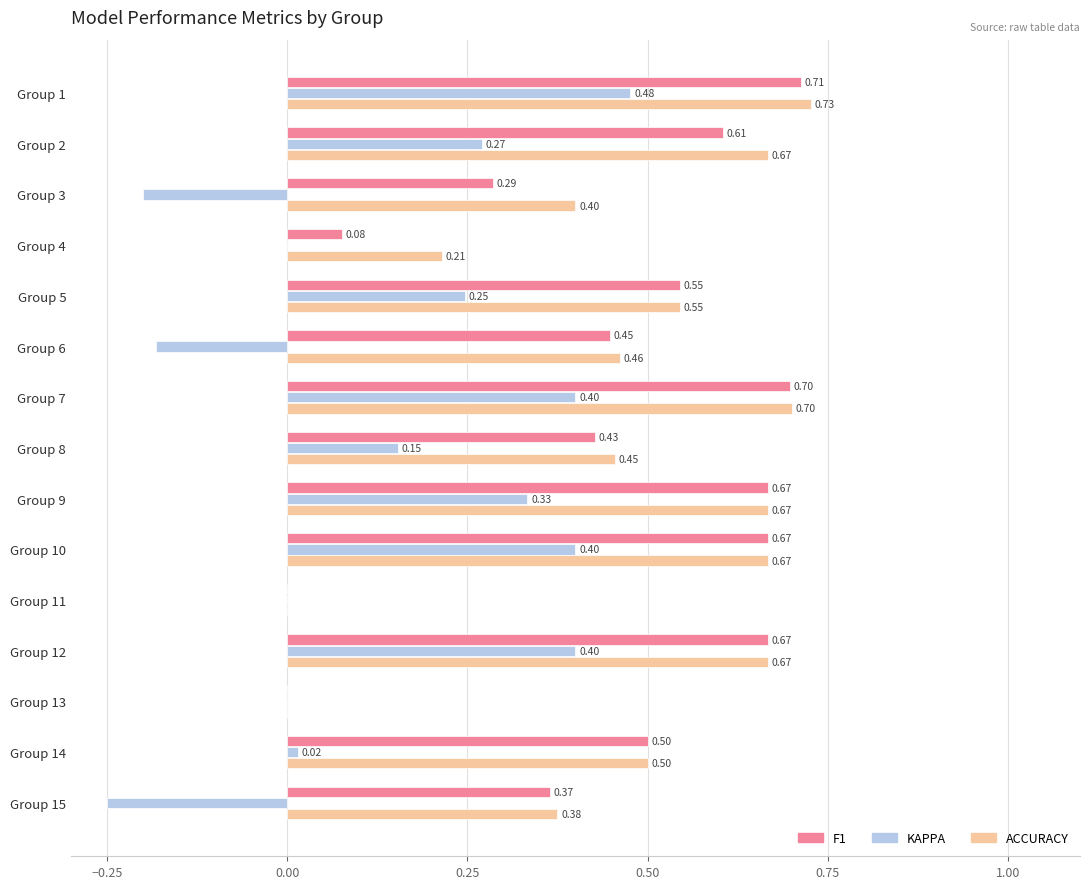

What is the total value across all series at Group 1?

1.9